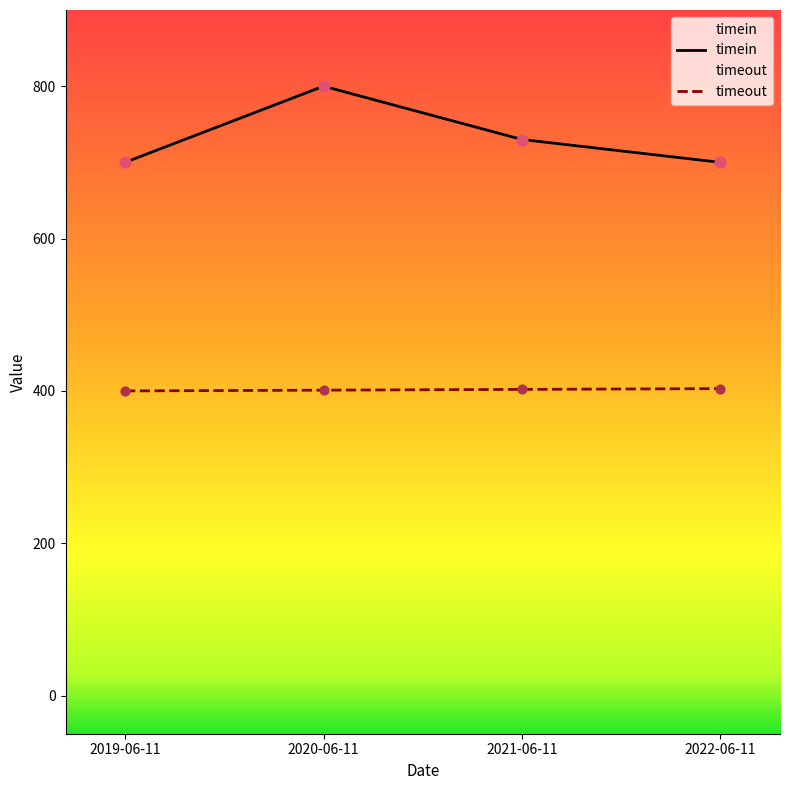

Which series has the widest spread of Y values?

timein